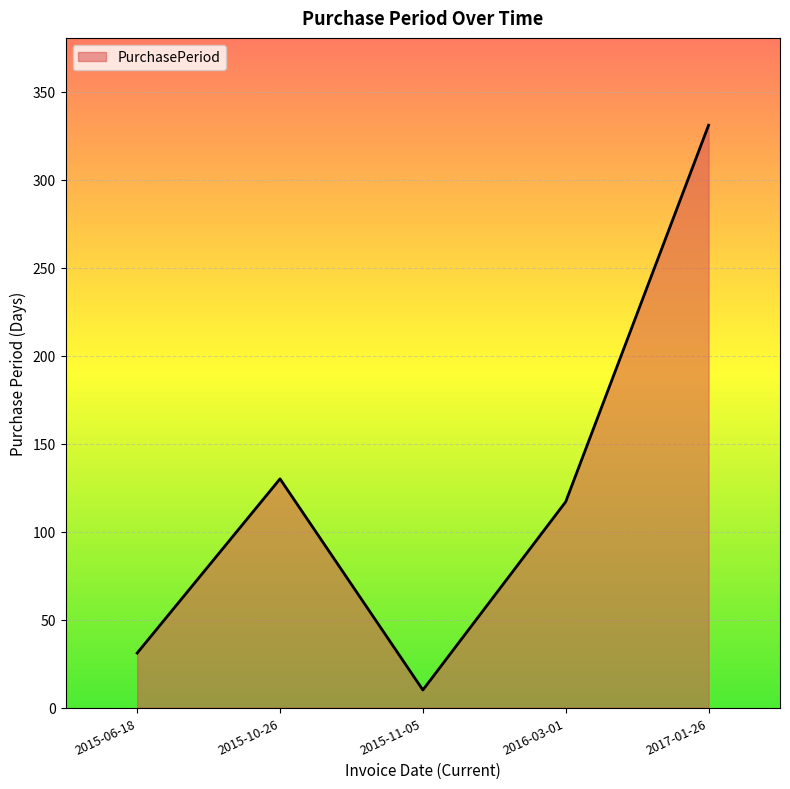

Between 2015-06-18 and 2017-01-26, which is larger?

2017-01-26